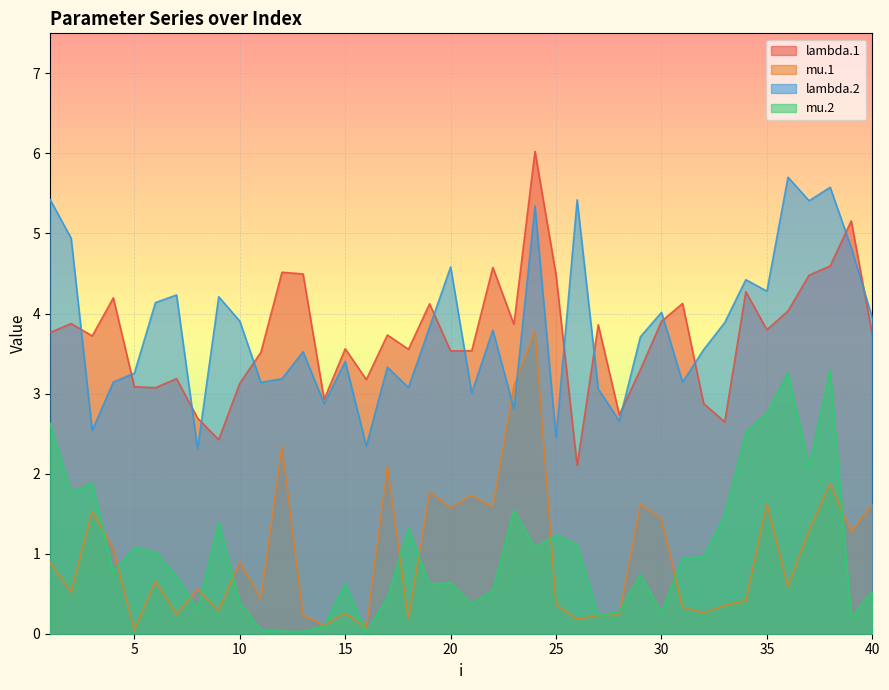

Does the chart display data point markers on the line(s)?

No